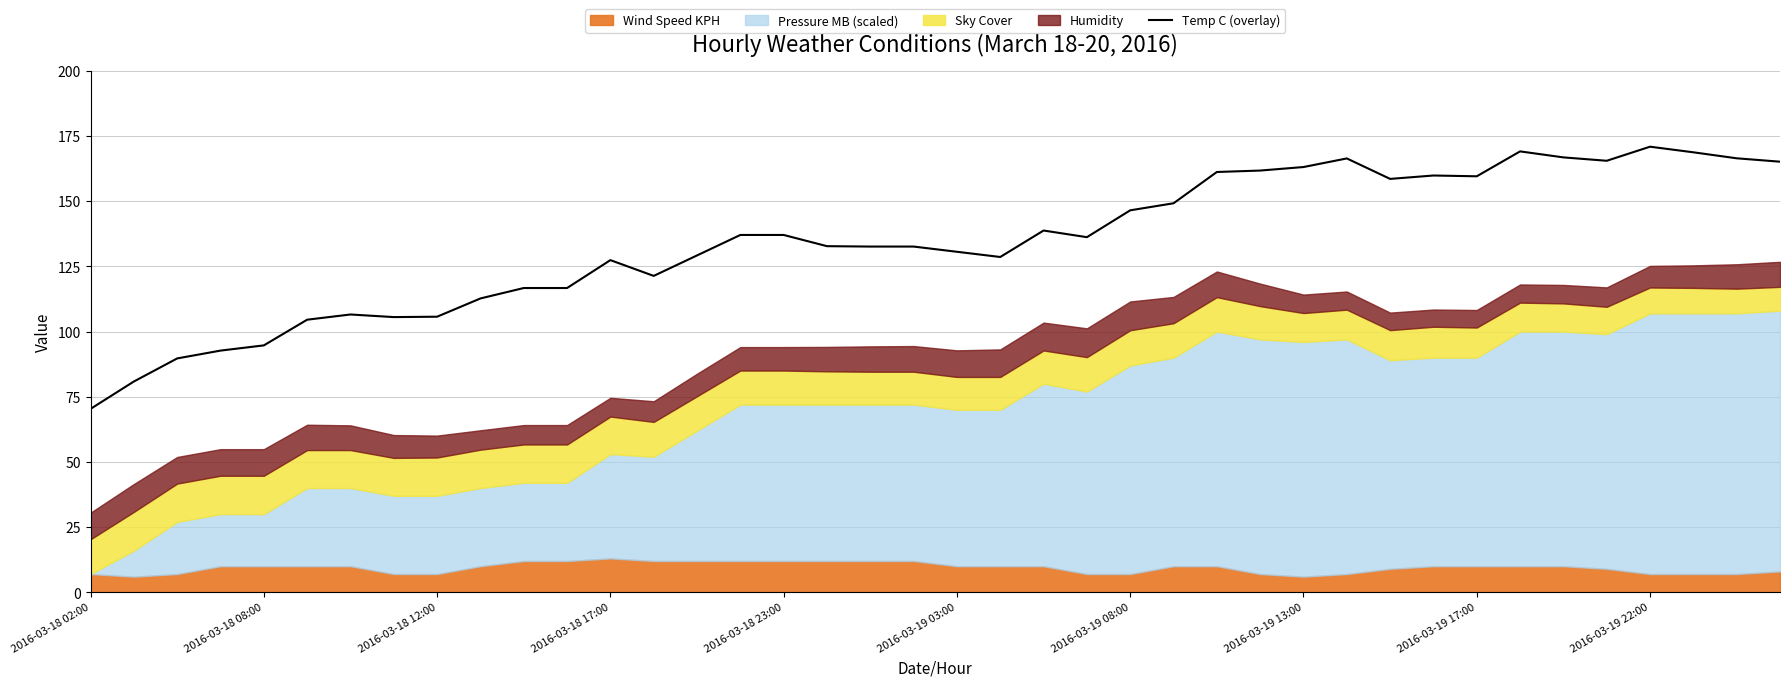

What is the approximate value at 19?

132.6